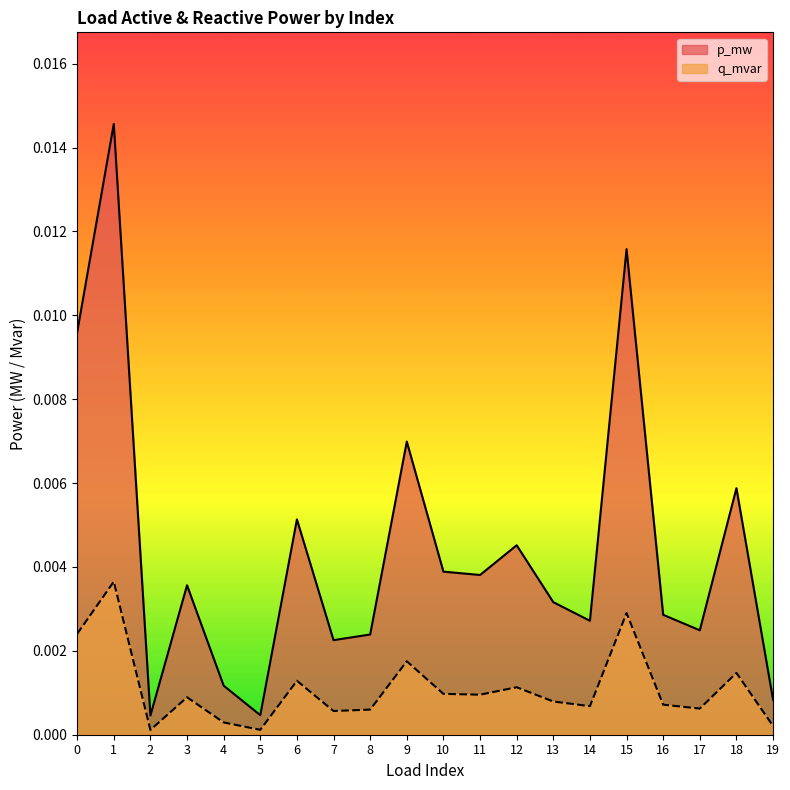

List the series in order of their peak value, highest first.

p_mw, q_mvar